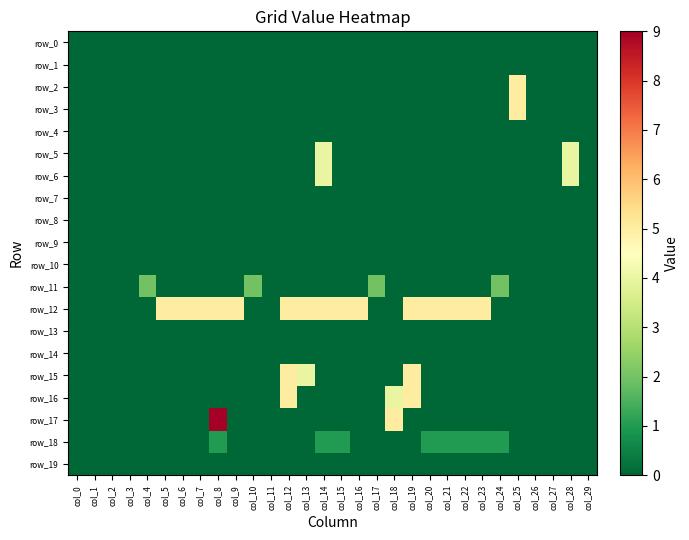

Reading right to left, extract all data points from this chart.

row_0: 0	0	0	0	0	0	0	0	0	0	0	0	0	0	0	0	0	0	0	0	0	0	0	0	0	0	0	0	0	0
row_1: 0	0	0	0	0	0	0	0	0	0	0	0	0	0	0	0	0	0	0	0	0	0	0	0	0	0	0	0	0	0
row_2: 0	0	0	0	5	0	0	0	0	0	0	0	0	0	0	0	0	0	0	0	0	0	0	0	0	0	0	0	0	0
row_3: 0	0	0	0	5	0	0	0	0	0	0	0	0	0	0	0	0	0	0	0	0	0	0	0	0	0	0	0	0	0
row_4: 0	0	0	0	0	0	0	0	0	0	0	0	0	0	0	0	0	0	0	0	0	0	0	0	0	0	0	0	0	0
row_5: 0	4	0	0	0	0	0	0	0	0	0	0	0	0	0	4	0	0	0	0	0	0	0	0	0	0	0	0	0	0
row_6: 0	4	0	0	0	0	0	0	0	0	0	0	0	0	0	4	0	0	0	0	0	0	0	0	0	0	0	0	0	0
row_7: 0	0	0	0	0	0	0	0	0	0	0	0	0	0	0	0	0	0	0	0	0	0	0	0	0	0	0	0	0	0
row_8: 0	0	0	0	0	0	0	0	0	0	0	0	0	0	0	0	0	0	0	0	0	0	0	0	0	0	0	0	0	0
row_9: 0	0	0	0	0	0	0	0	0	0	0	0	0	0	0	0	0	0	0	0	0	0	0	0	0	0	0	0	0	0
row_10: 0	0	0	0	0	0	0	0	0	0	0	0	0	0	0	0	0	0	0	0	0	0	0	0	0	0	0	0	0	0
row_11: 0	0	0	0	0	2	0	0	0	0	0	0	2	0	0	0	0	0	0	2	0	0	0	0	0	2	0	0	0	0
row_12: 0	0	0	0	0	0	5	5	5	5	5	0	0	5	5	5	5	5	0	0	5	5	5	5	5	0	0	0	0	0
row_13: 0	0	0	0	0	0	0	0	0	0	0	0	0	0	0	0	0	0	0	0	0	0	0	0	0	0	0	0	0	0
row_14: 0	0	0	0	0	0	0	0	0	0	0	0	0	0	0	0	0	0	0	0	0	0	0	0	0	0	0	0	0	0
row_15: 0	0	0	0	0	0	0	0	0	0	5	0	0	0	0	0	4	5	0	0	0	0	0	0	0	0	0	0	0	0
row_16: 0	0	0	0	0	0	0	0	0	0	5	4	0	0	0	0	0	5	0	0	0	0	0	0	0	0	0	0	0	0
row_17: 0	0	0	0	0	0	0	0	0	0	0	5	0	0	0	0	0	0	0	0	0	9	0	0	0	0	0	0	0	0
row_18: 0	0	0	0	0	1	1	1	1	1	0	0	0	0	1	1	0	0	0	0	0	1	0	0	0	0	0	0	0	0
row_19: 0	0	0	0	0	0	0	0	0	0	0	0	0	0	0	0	0	0	0	0	0	0	0	0	0	0	0	0	0	0